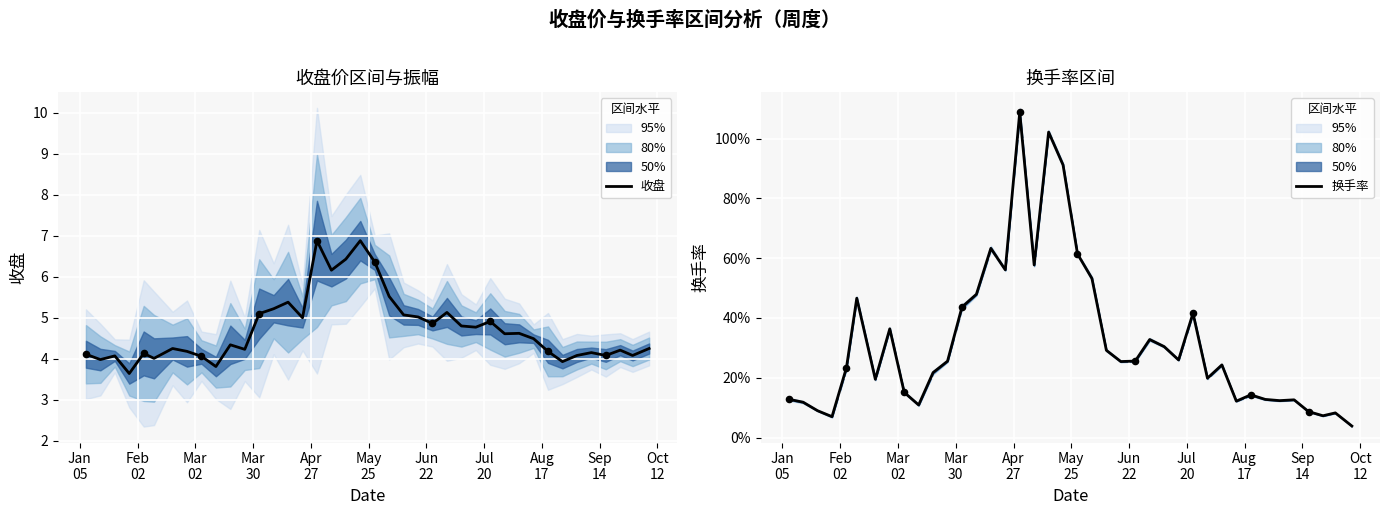

Which series reaches the minimum Y coordinate?

换手率